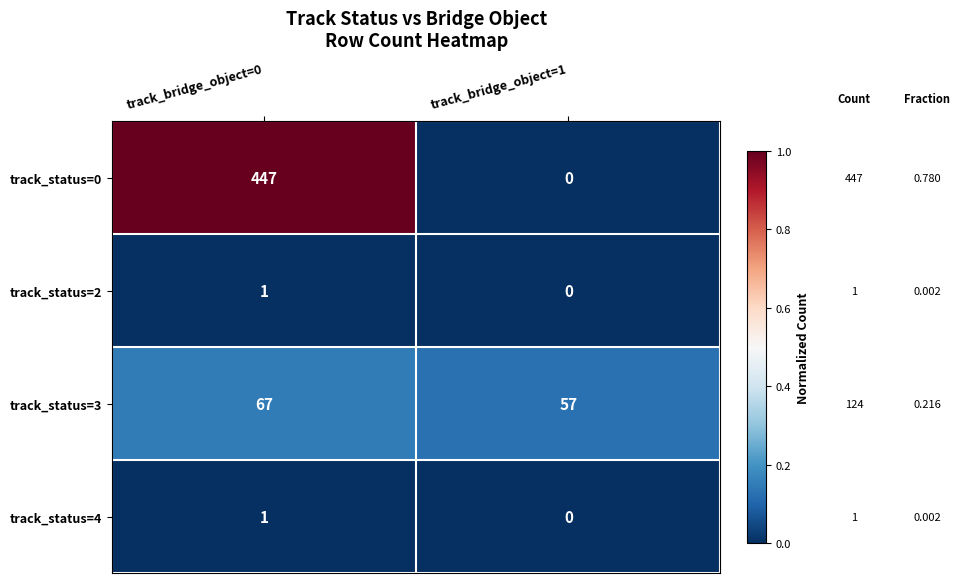

What is the difference between the highest and lowest values at track_bridge_object=1?

57